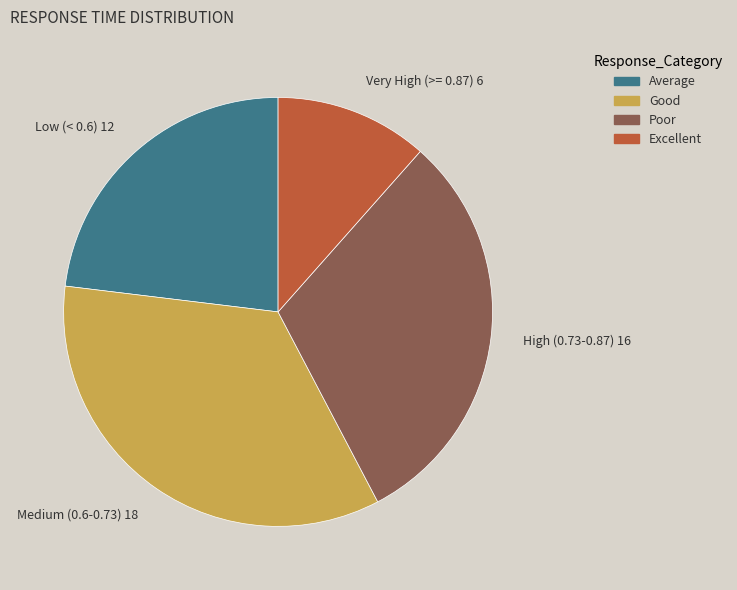

Rank the categories by value from highest to lowest.

Medium (0.6-0.73), High (0.73-0.87), Low (< 0.6), Very High (>= 0.87)